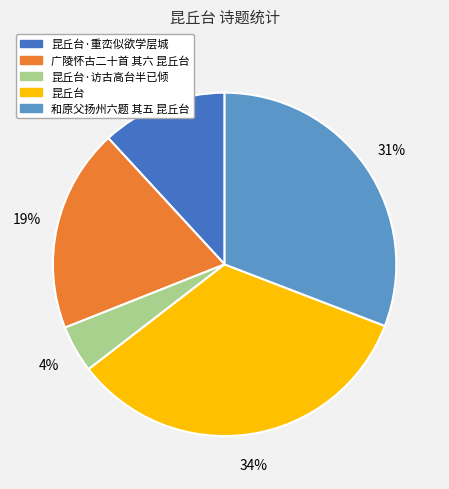

Does any single category account for the majority?

No